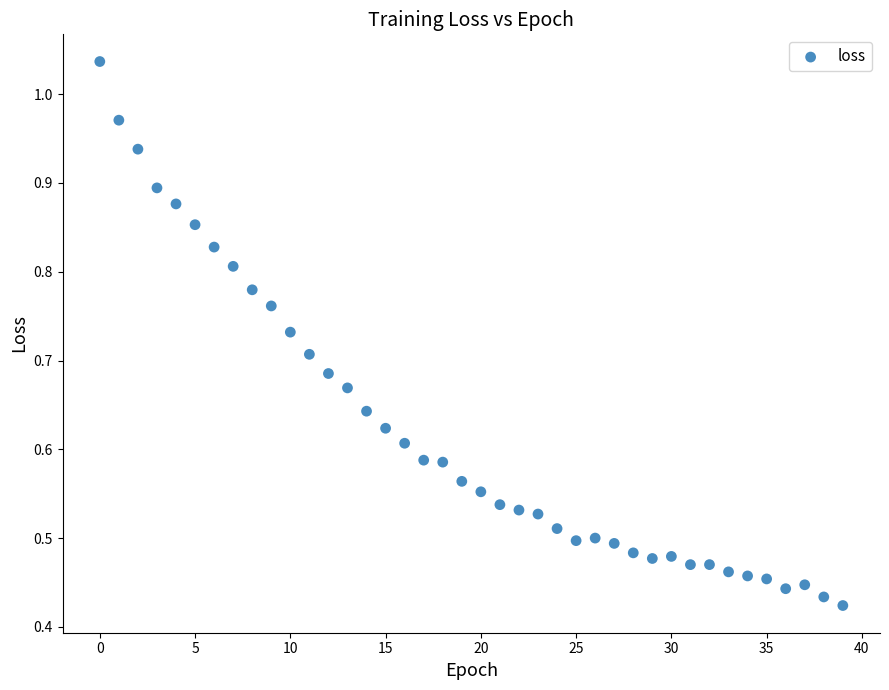

Count the number of points in this scatter plot.

40